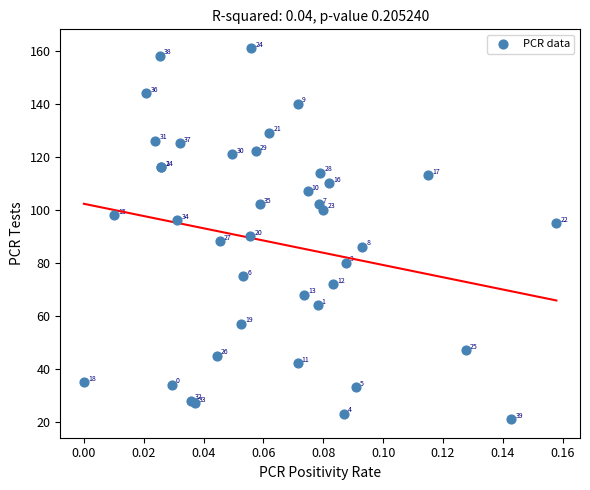

What Y value in the scatter plot is closest to 91?

90